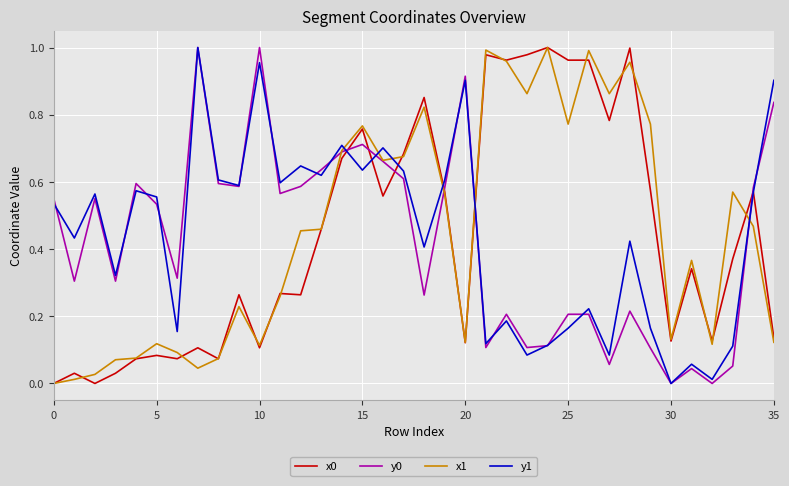

True or false: x0 and y0 intersect in this chart.

True